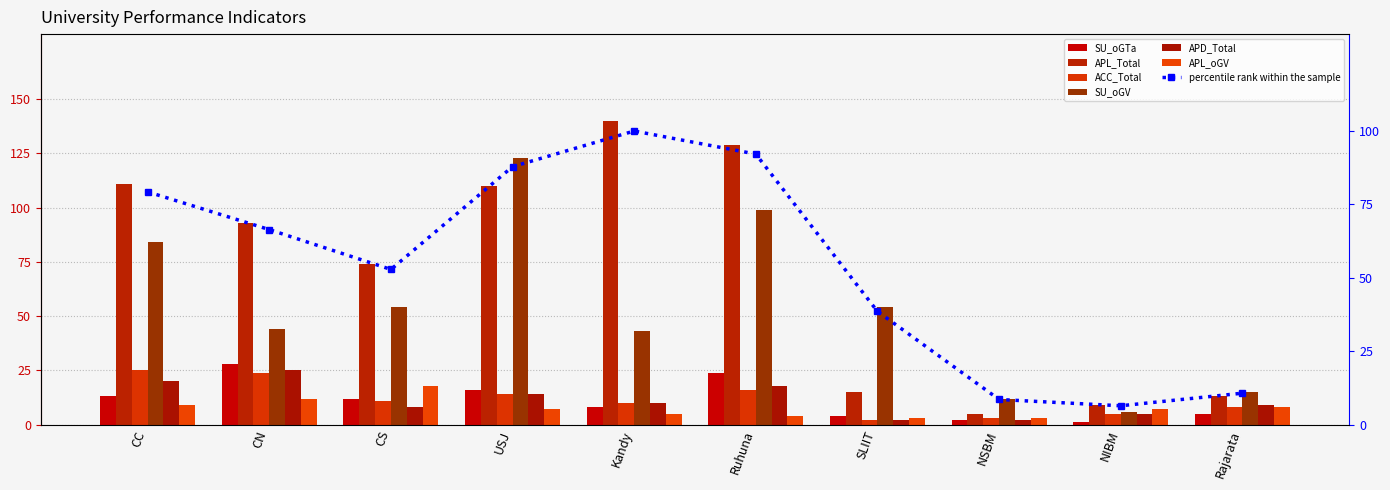

List the series in order of their peak value, lowest first.

APL_oGV, ACC_Total, APD_Total, SU_oGTa, SU_oGV, APL_Total